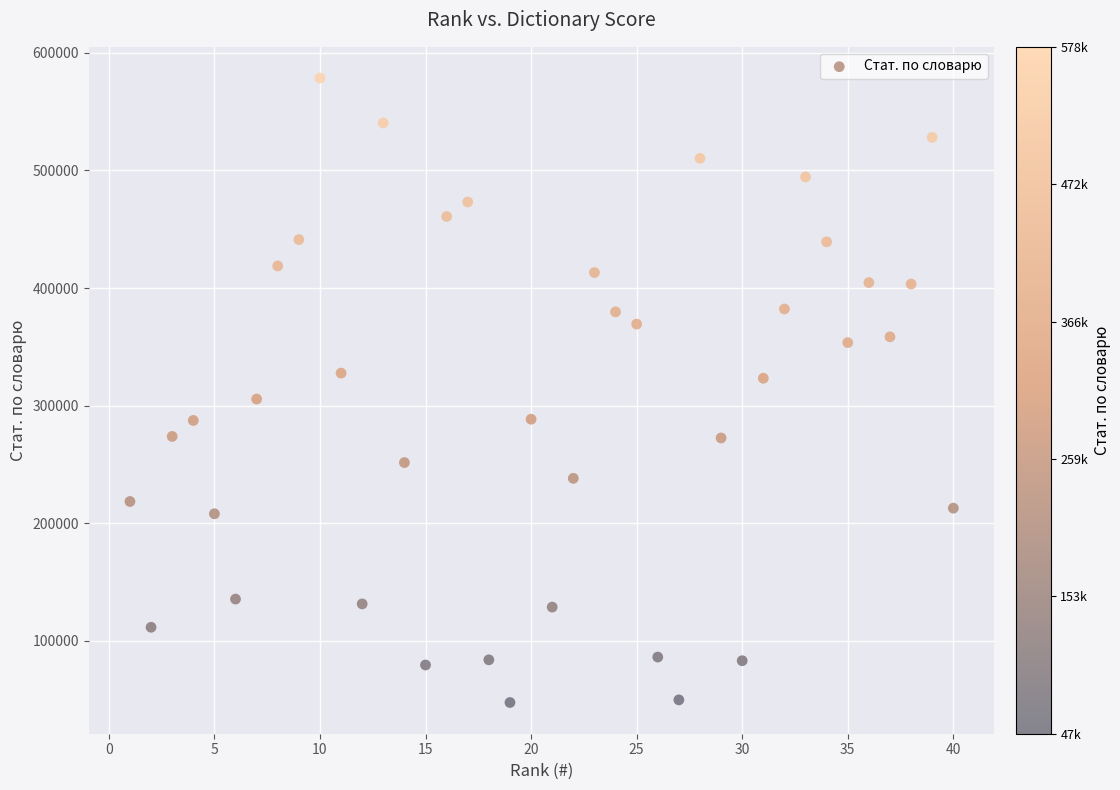

What is the range of X values (max minus min)?

39